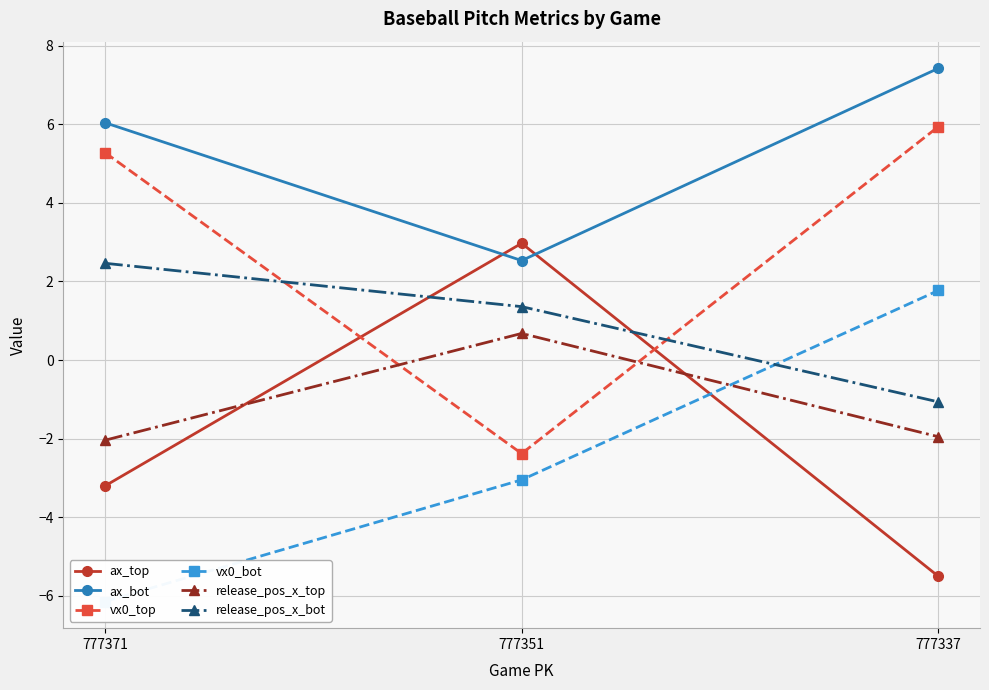

How many lines are shown in the chart?

6